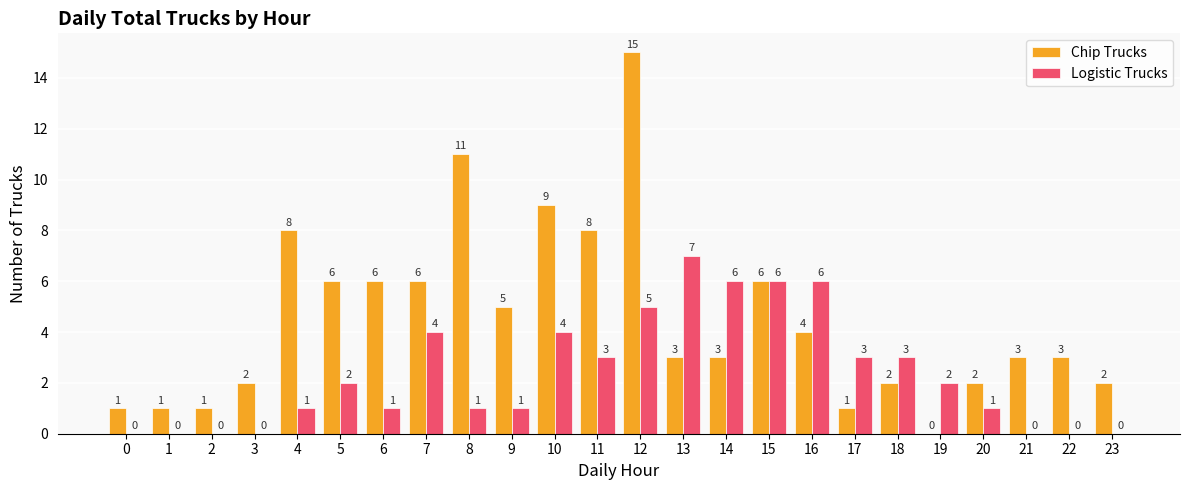

Reading left to right, what are all the values shown in this chart?

Chip Trucks: 1	1	1	2	8	6	6	6	11	5	9	8	15	3	3	6	4	1	2	0	2	3	3	2
Logistic Trucks: 0	0	0	0	1	2	1	4	1	1	4	3	5	7	6	6	6	3	3	2	1	0	0	0